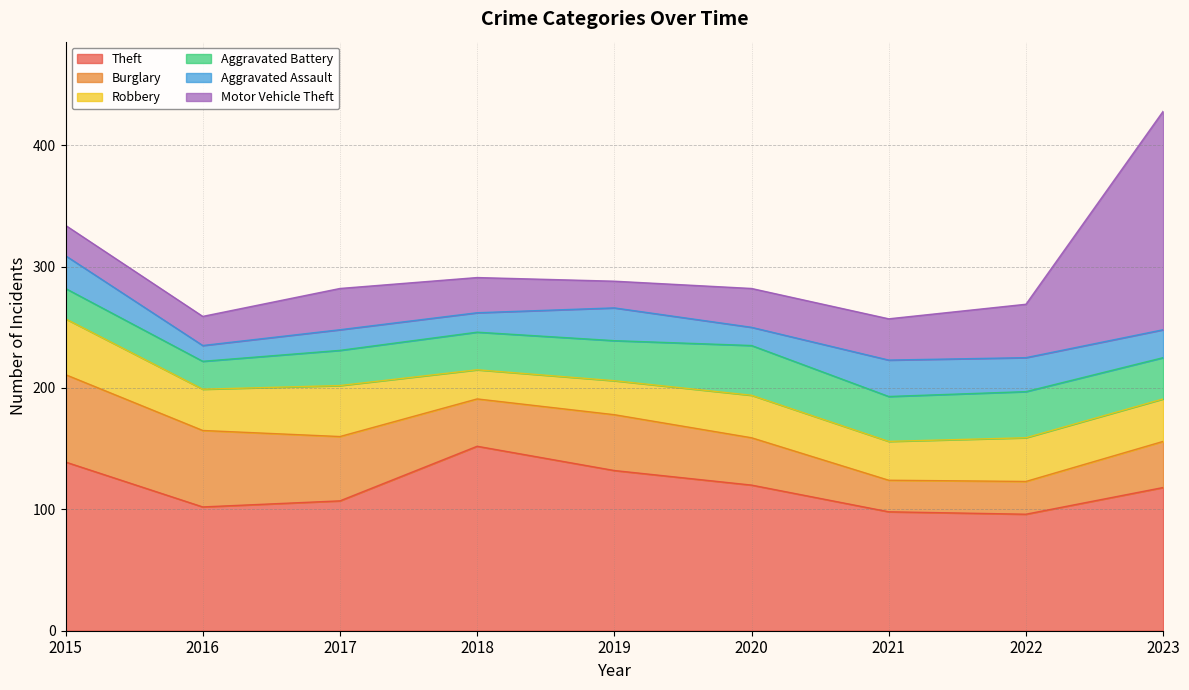

Reading left to right, list all the values displayed in this chart.

Theft: 2015=139	2016=102	2017=107	2018=152	2019=132	2020=120	2021=98	2022=96	2023=118
Burglary: 2015=72	2016=63	2017=53	2018=39	2019=46	2020=39	2021=26	2022=27	2023=38
Robbery: 2015=46	2016=34	2017=42	2018=24	2019=28	2020=35	2021=32	2022=36	2023=35
Aggravated Battery: 2015=25	2016=23	2017=29	2018=31	2019=33	2020=41	2021=37	2022=38	2023=34
Aggravated Assault: 2015=27	2016=13	2017=17	2018=16	2019=27	2020=15	2021=30	2022=28	2023=23
Motor Vehicle Theft: 2015=25	2016=24	2017=34	2018=29	2019=22	2020=32	2021=34	2022=44	2023=180